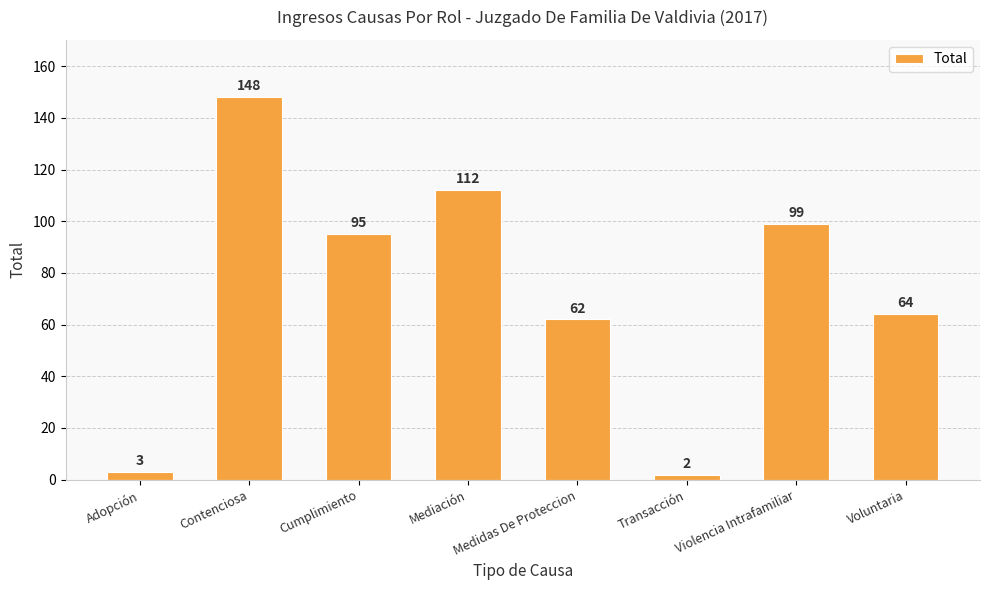

Which label corresponds to the smallest value in the chart?

Transacción